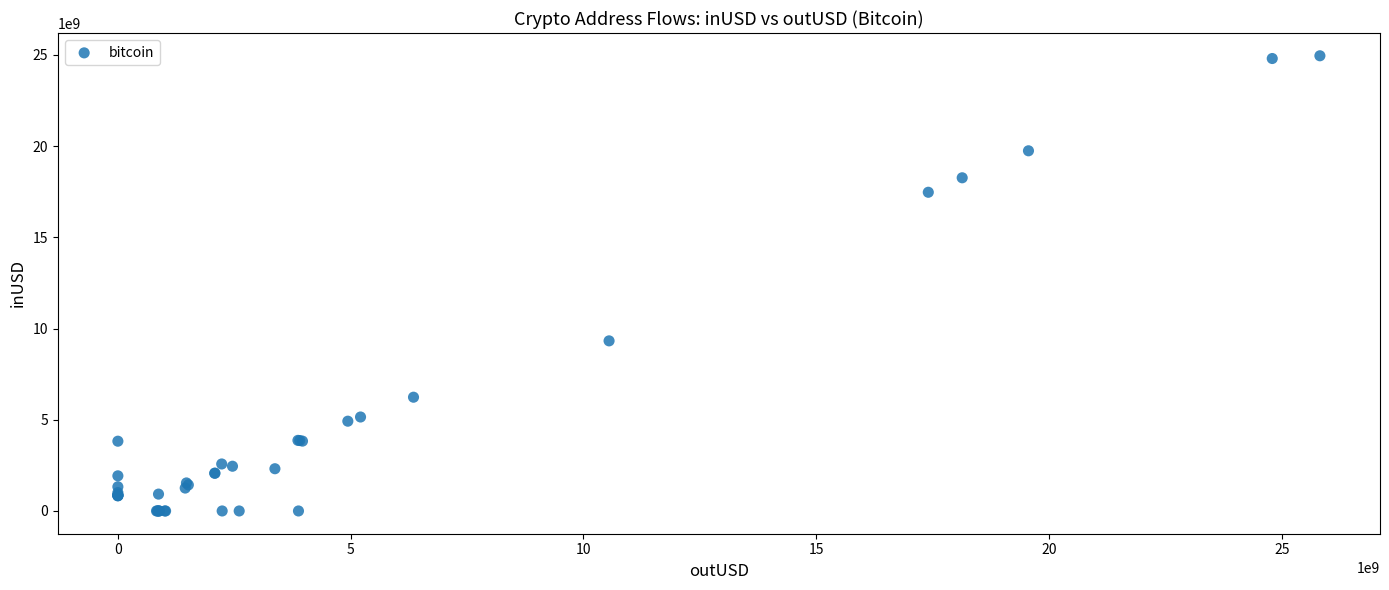

What Y value in the scatter plot is closest to 12475660154?

9324143214.0